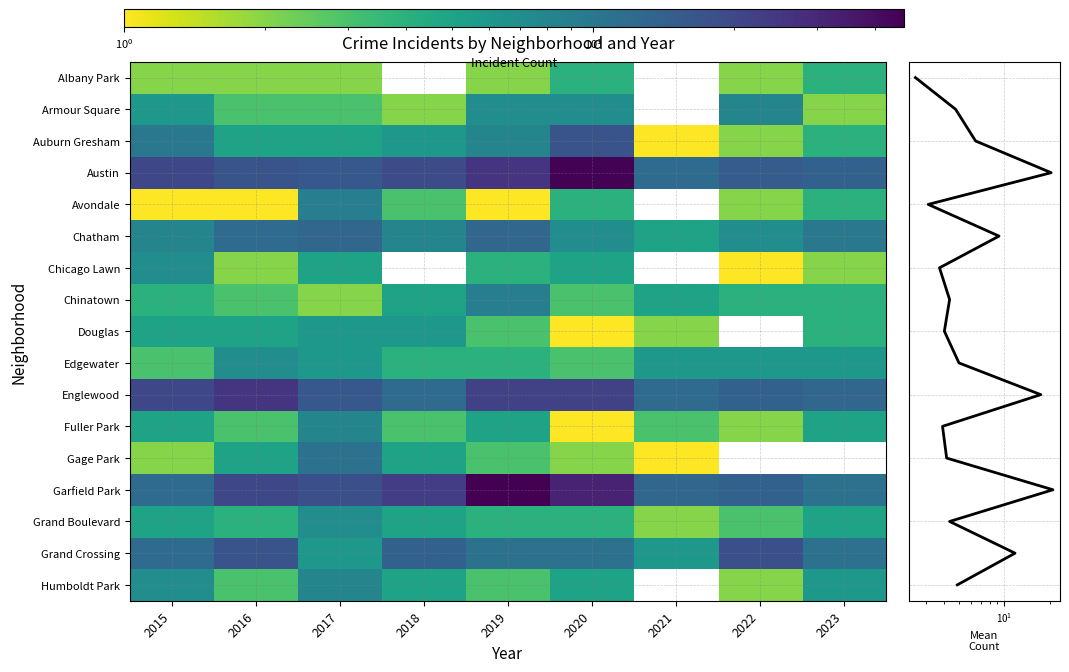

At which category does the chart reach its minimum across all series?

2021